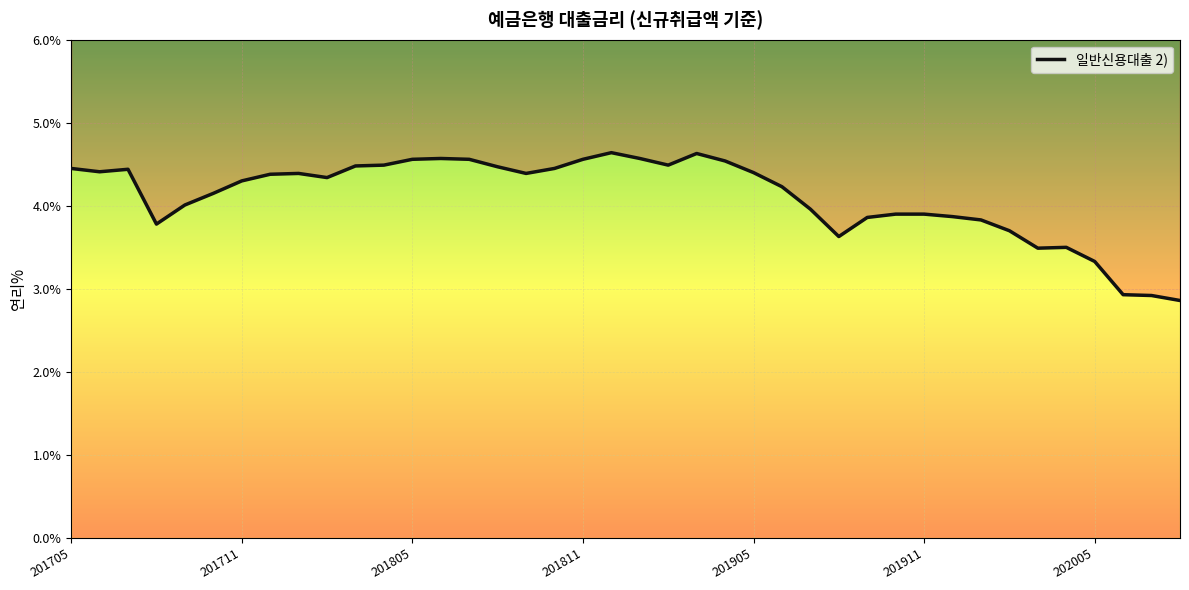

How many data points does each series have?

40